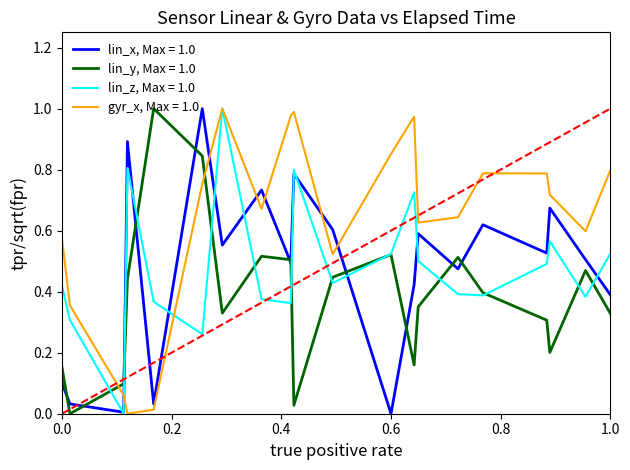

Does the chart have visible grid lines?

No